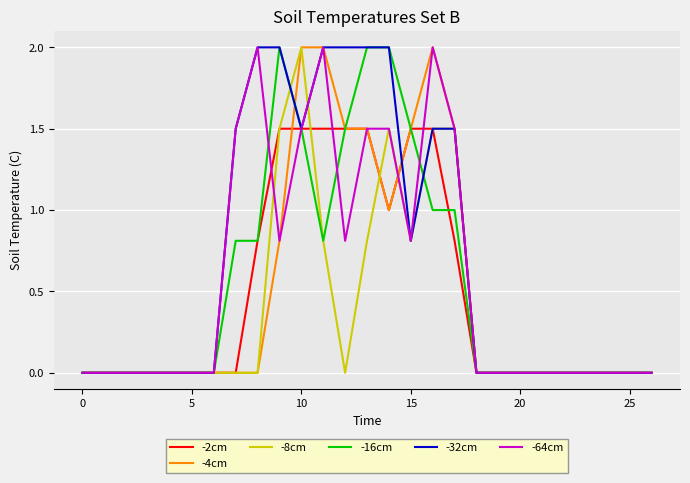

Does the chart have visible grid lines?

Yes